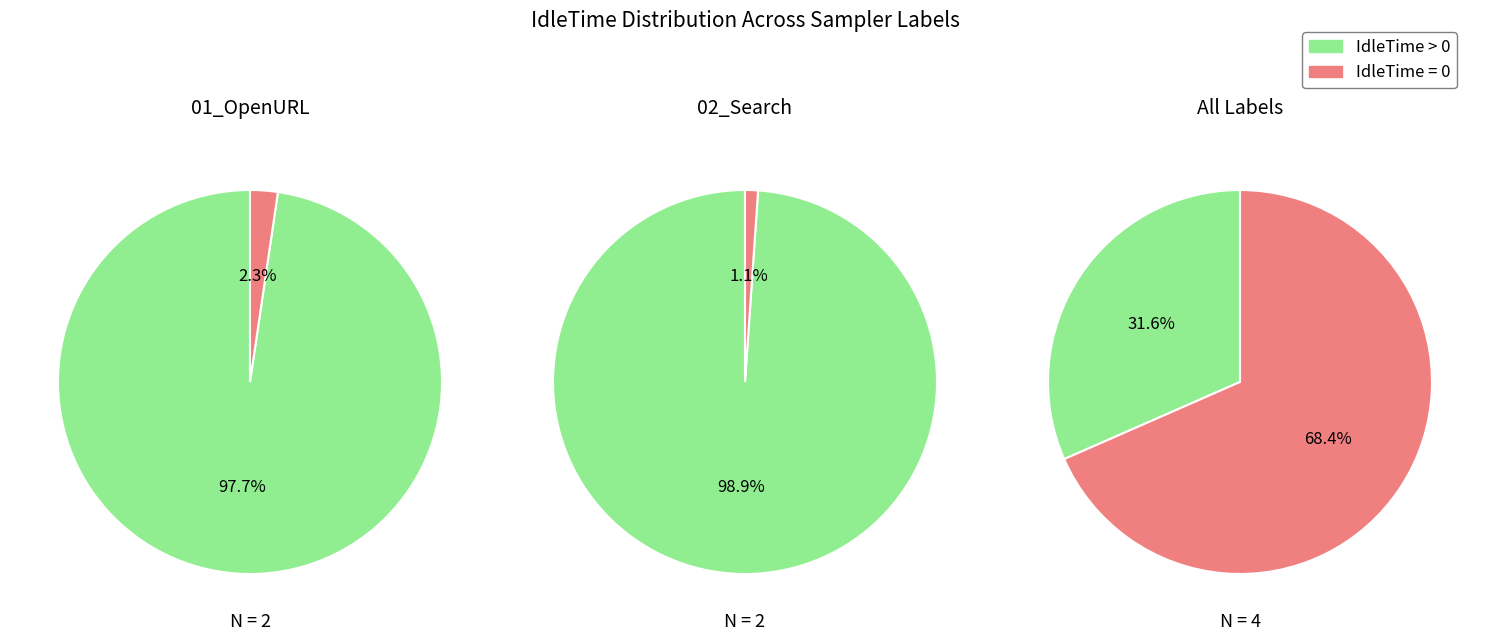

How many slices are in this pie chart?

2